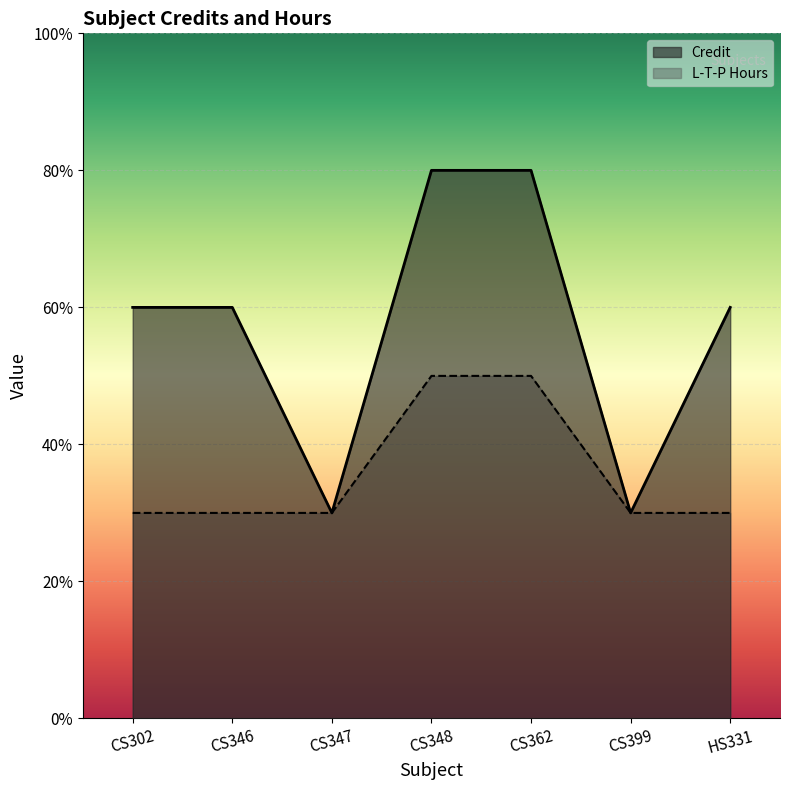

The Credit series shows 6 at CS302. True or false?

True